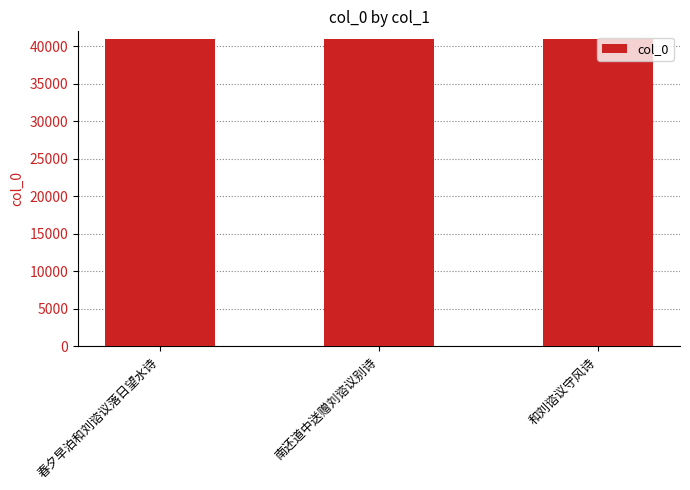

Approximately how many times larger is the value at 和刘谘议守风诗 compared to 春夕早泊和刘谘议落日望水诗?

1.0